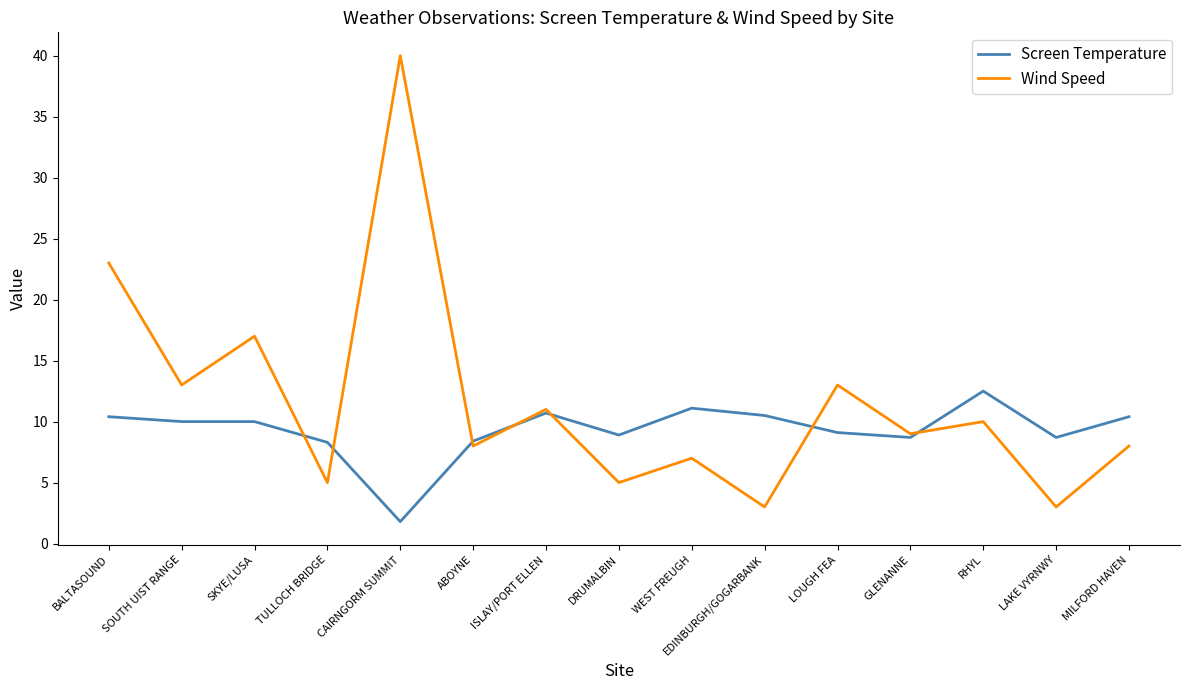

What position from the left is SKYE/LUSA?

3